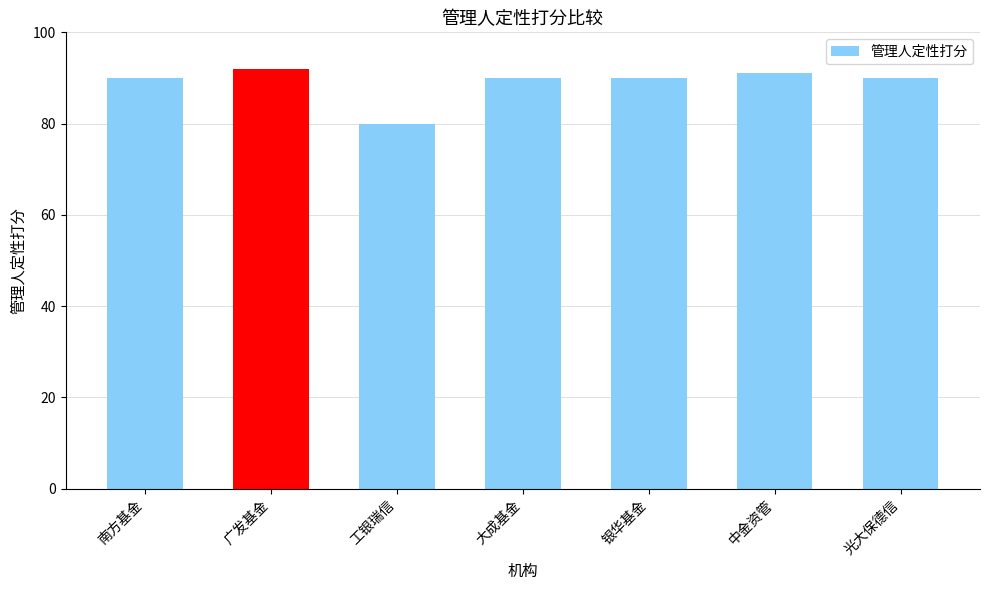

What is the maximum value shown in the chart?

92